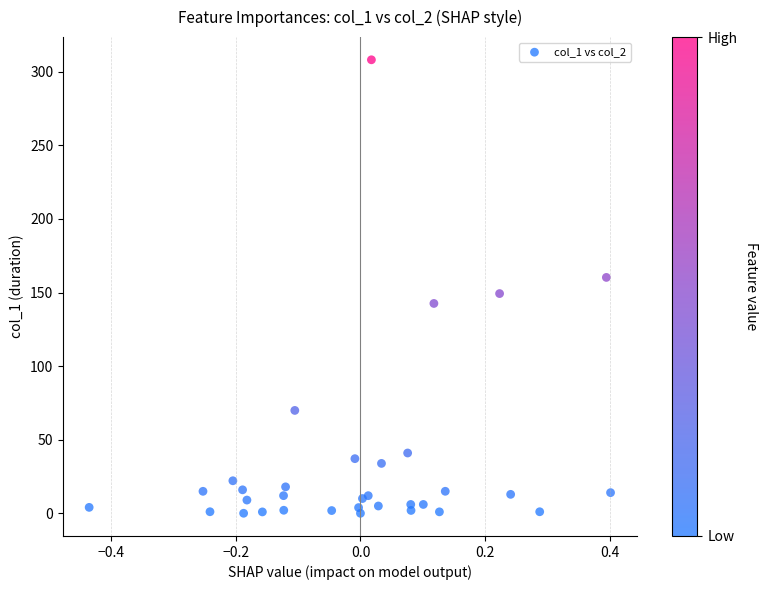

What is the range of X values (max minus min)?

0.8